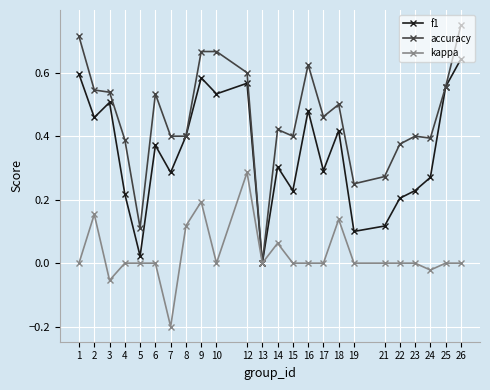

How many data points does each series have?

24